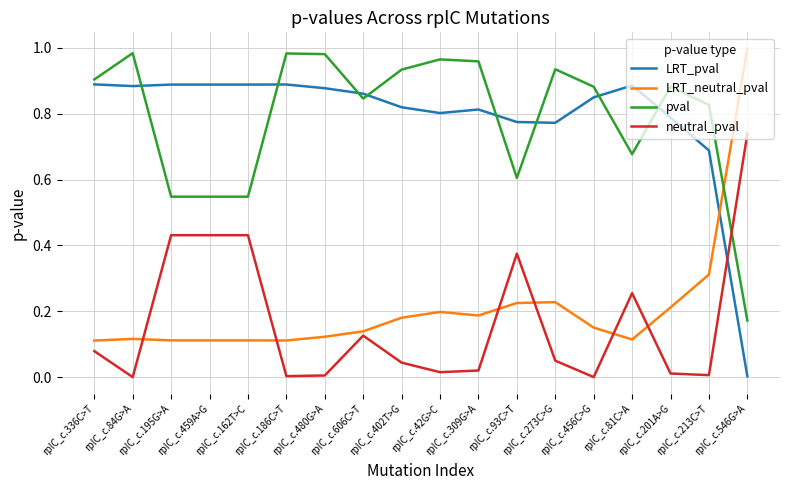

After their last crossing, which series has the higher values: LRT_pval or neutral_pval?

neutral_pval